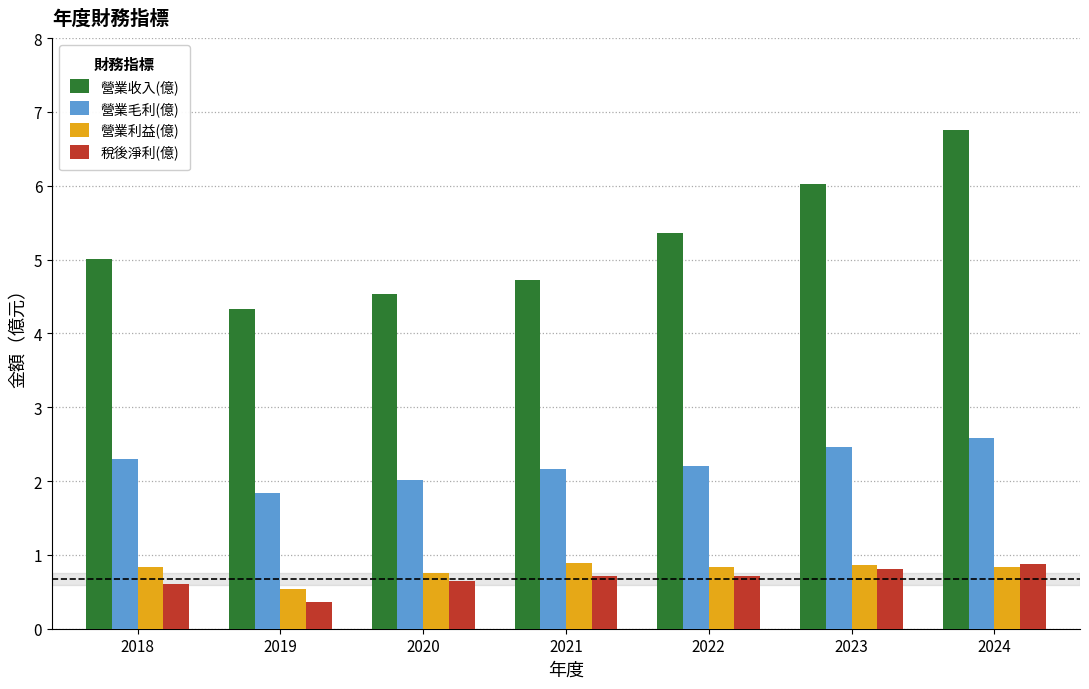

How many bars are there in total?

28